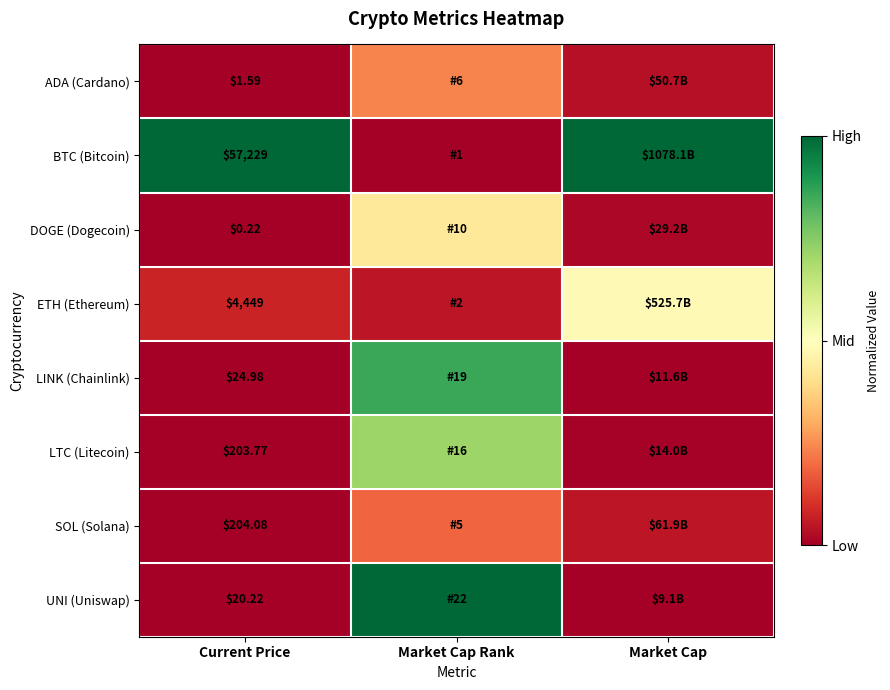

Which label corresponds to the largest value in the chart?

Current Price